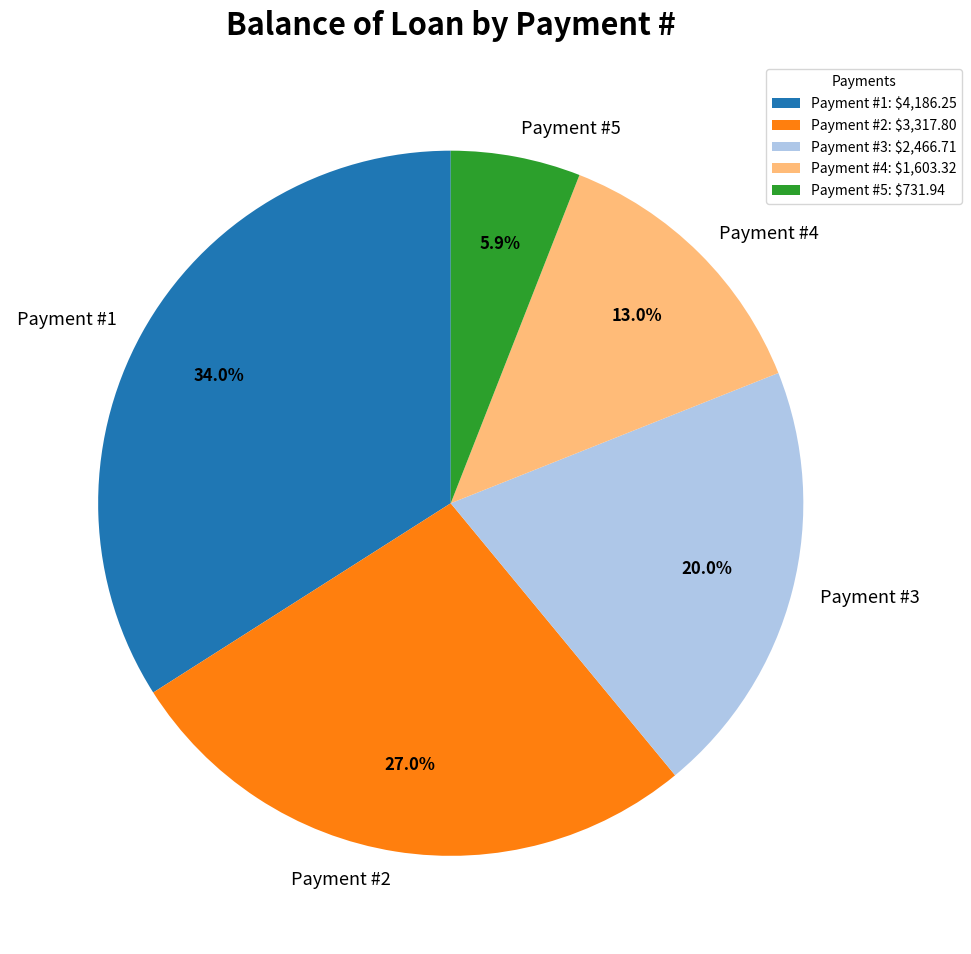

Does Payment #4 account for over 50% of the chart?

No